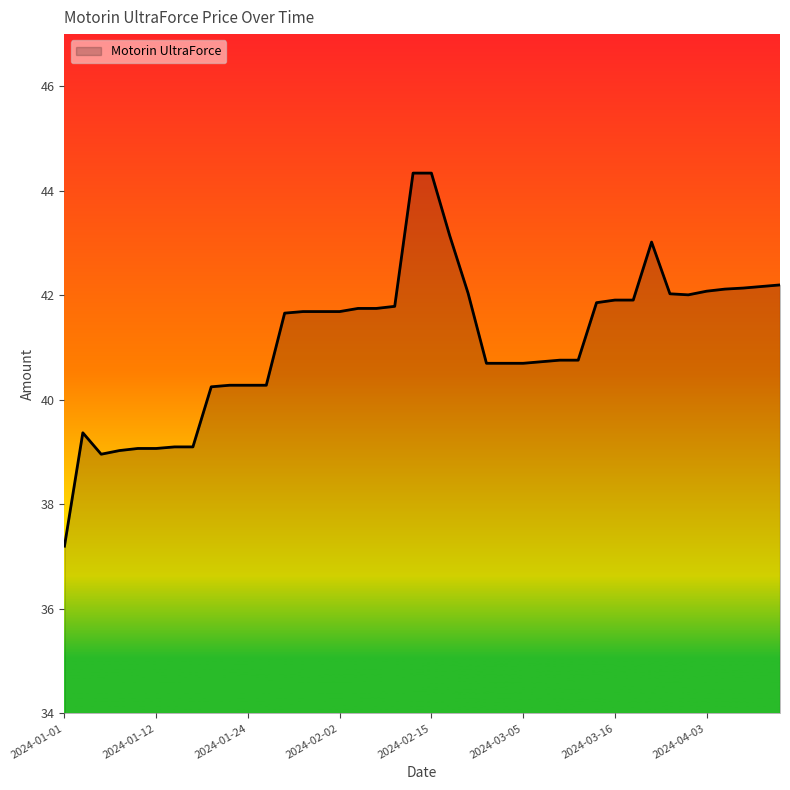

What is the maximum value shown in the chart?

44.3